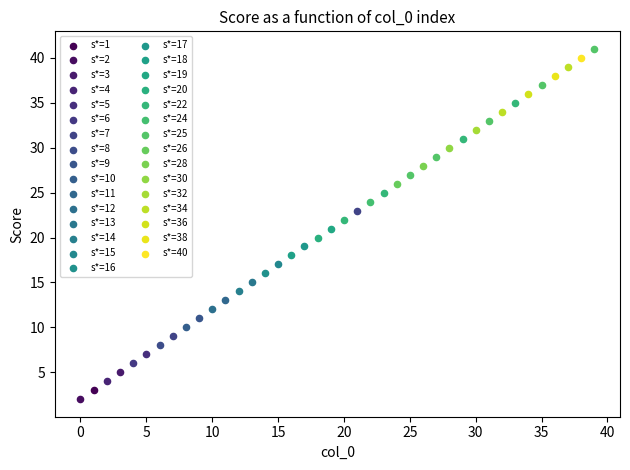

What are all the series names shown in the legend?

s*=1, s*=2, s*=3, s*=4, s*=5, s*=6, s*=7, s*=8, s*=9, s*=10, s*=11, s*=12, s*=13, s*=14, s*=15, s*=16, s*=17, s*=18, s*=19, s*=20, s*=22, s*=24, s*=25, s*=26, s*=28, s*=30, s*=32, s*=34, s*=36, s*=38, s*=40